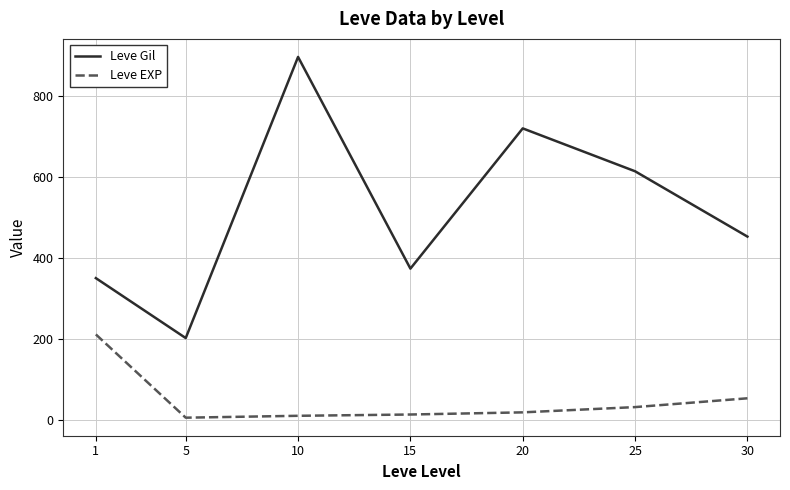

Rank the series by their maximum value, from lowest to highest.

Leve EXP, Leve Gil